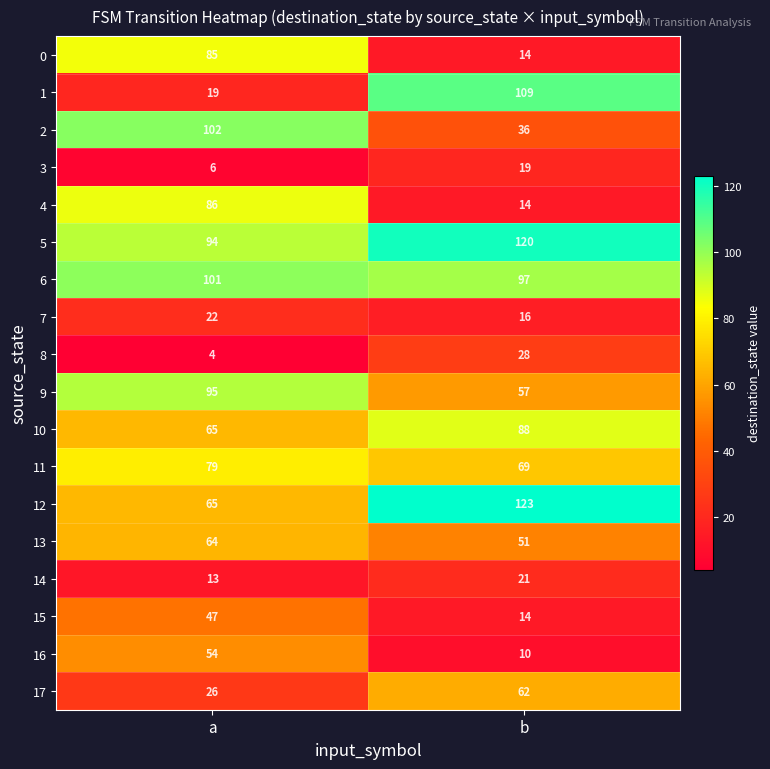

What is the difference between the 13 values at b and a?

13